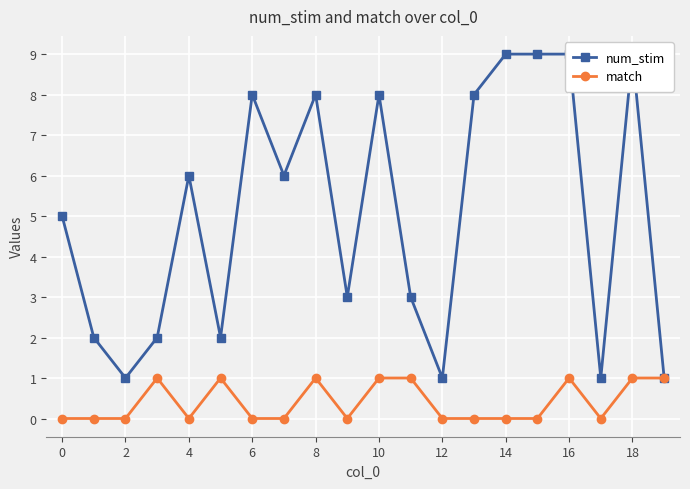

List the series in order of their overall mean, highest first.

num_stim, match